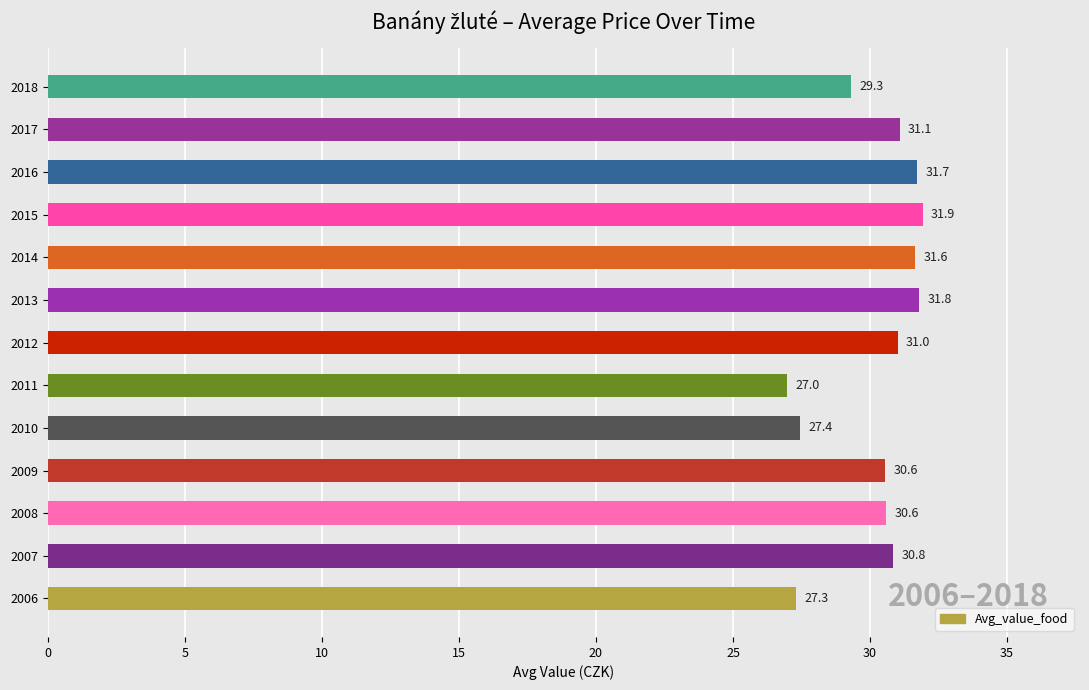

Approximately how many times larger is the value at 2014 compared to 2010?

1.2